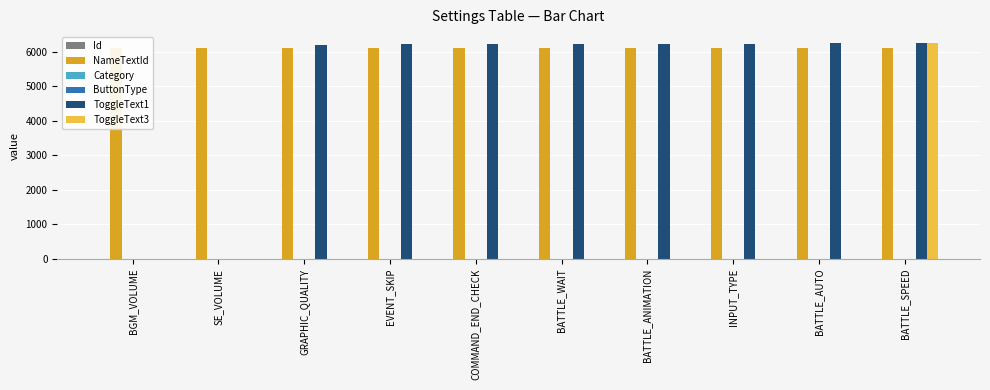

Is the value of Category at BATTLE_AUTO greater than the value of NameTextId at BATTLE_SPEED?

No